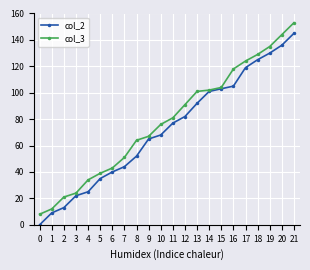

Between 17 and 20, which series saw the biggest shift?

col_3